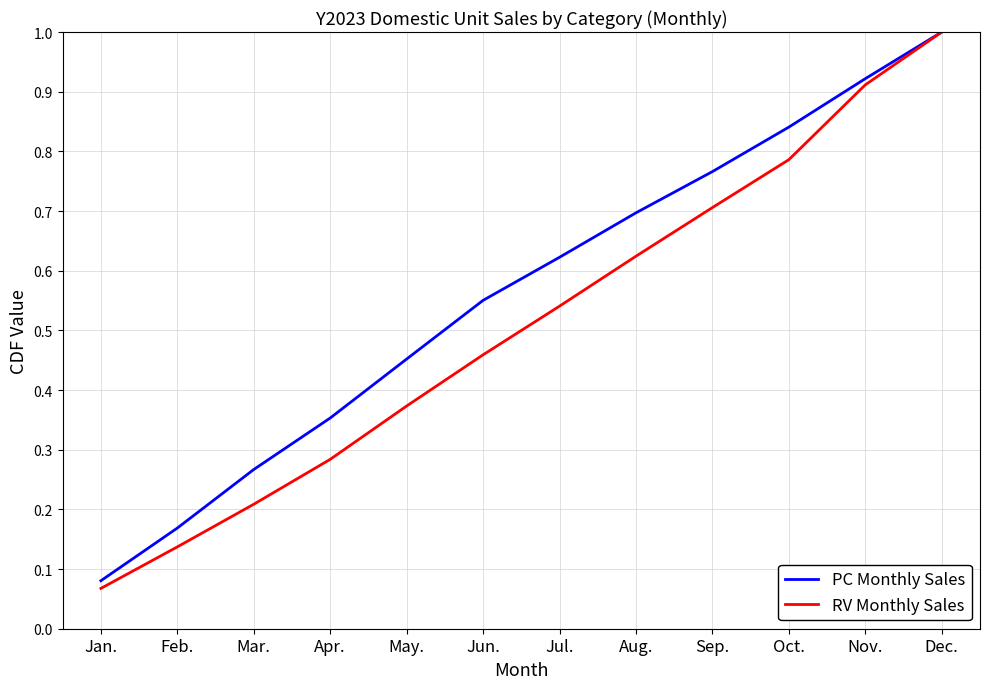

At which label is PC Monthly Sales closest to 0?

Jan.